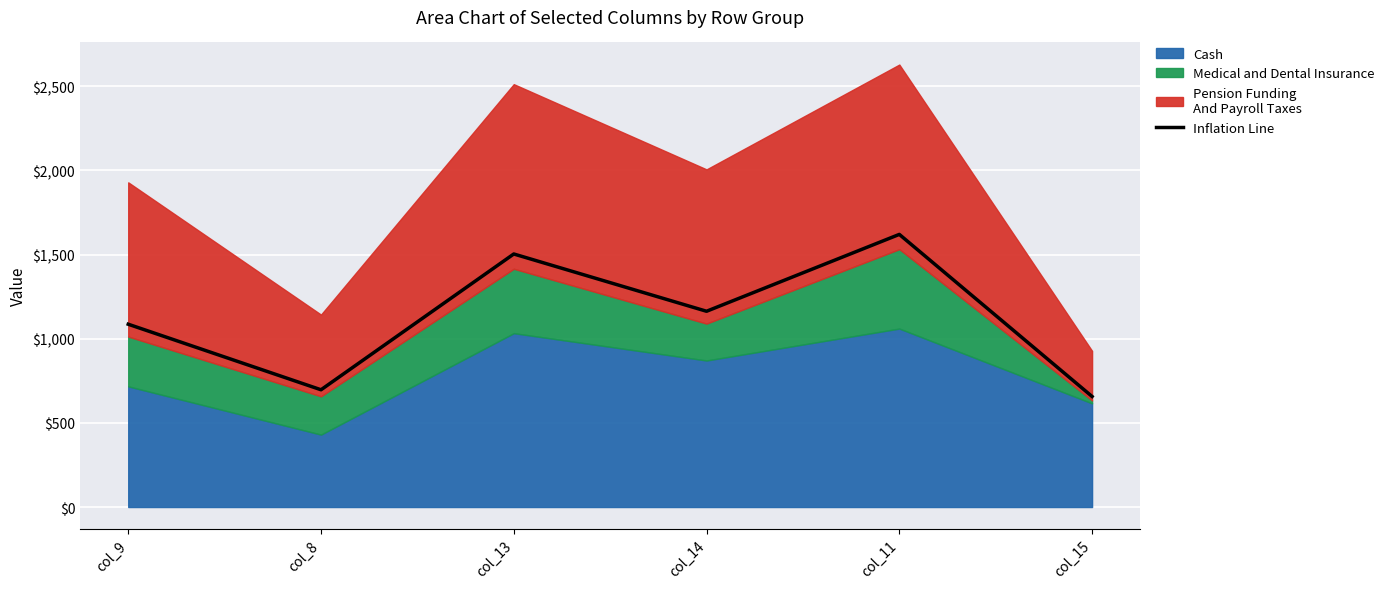

What is the greatest value displayed?

1619.7